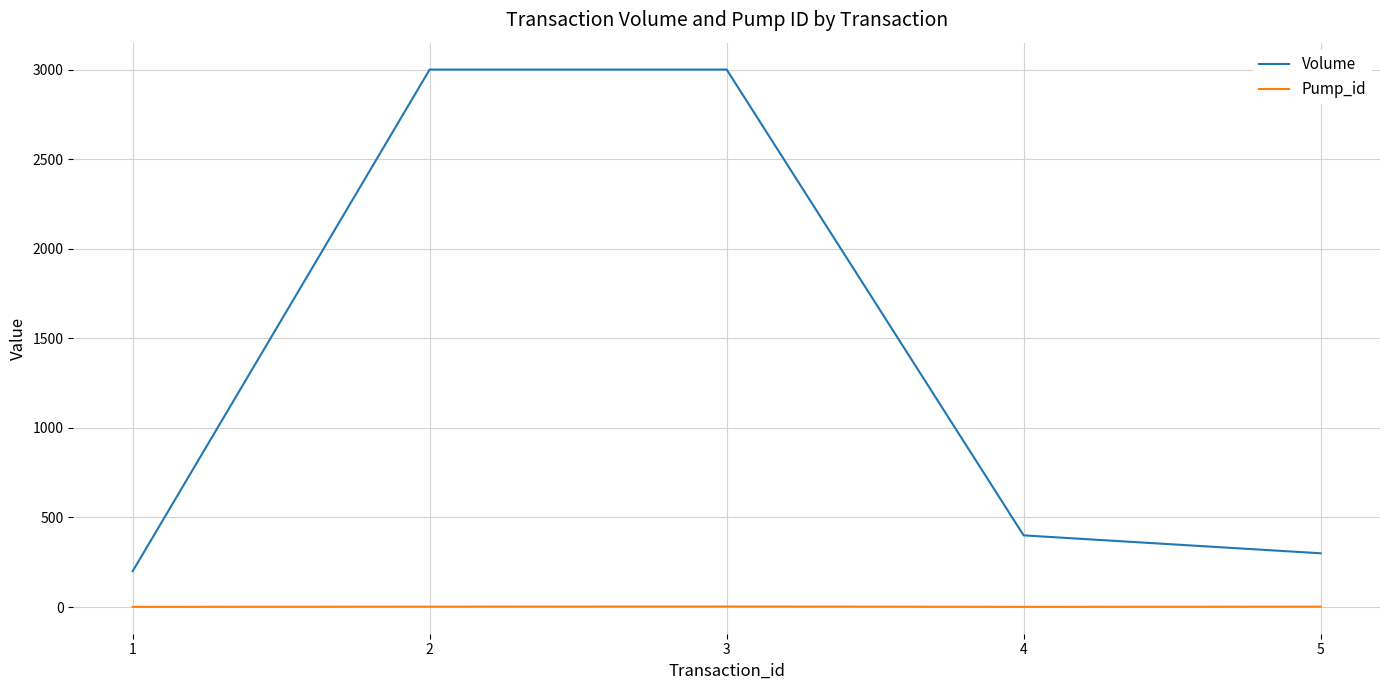

The Volume series shows 3000 at 3. True or false?

True